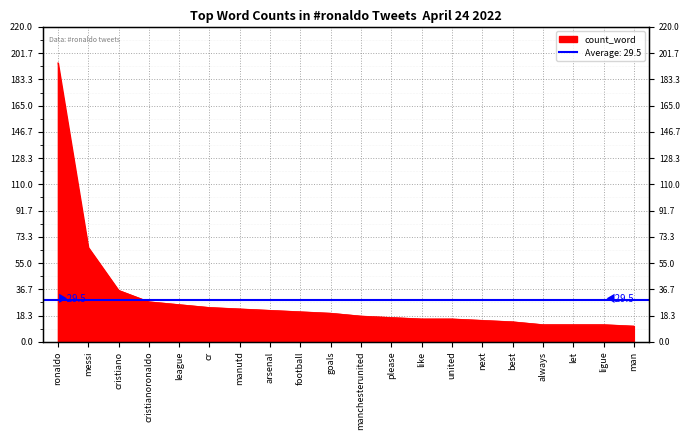

Which category has the highest value across all series?

ronaldo